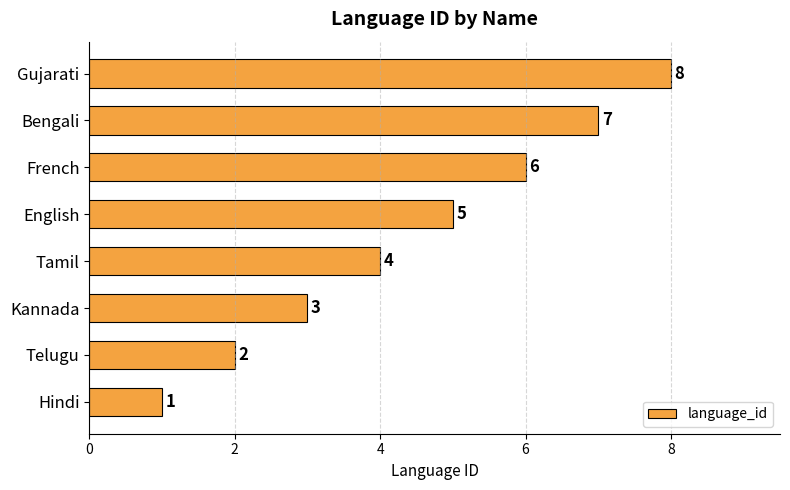

What is the minimum value shown in the chart?

1